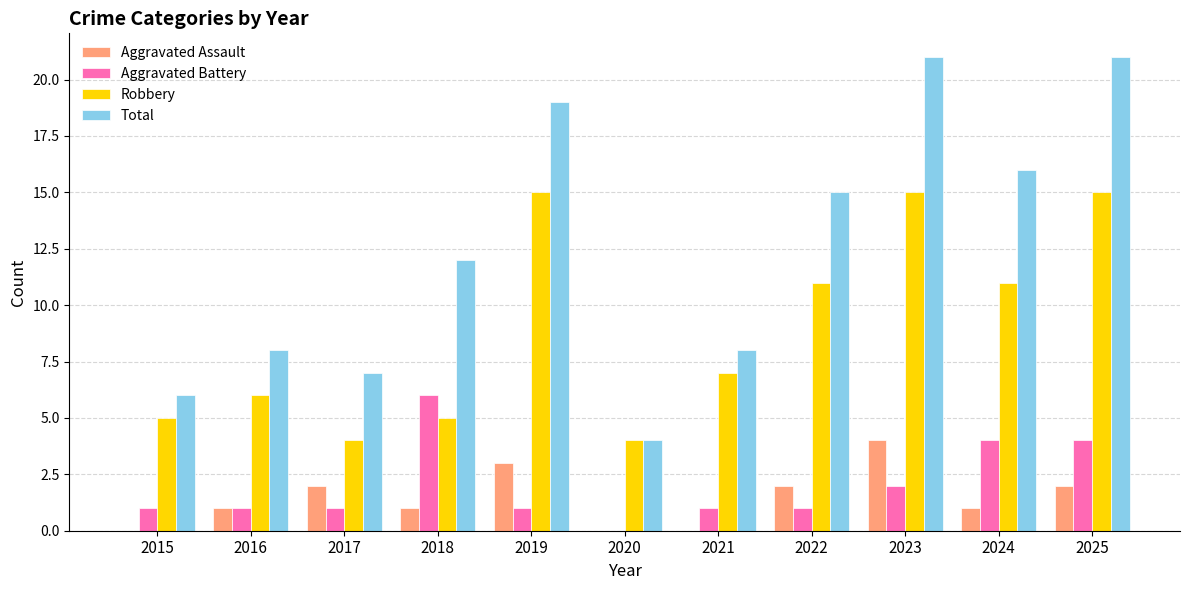

How many groups of bars are there?

11